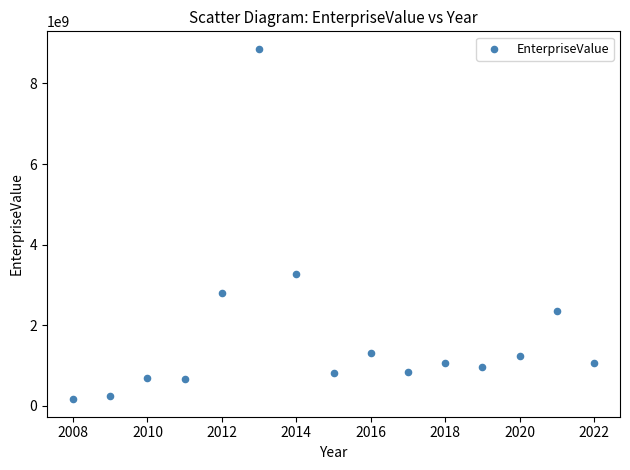

What Y value in the scatter plot is closest to 4511641696?

3275443010.0